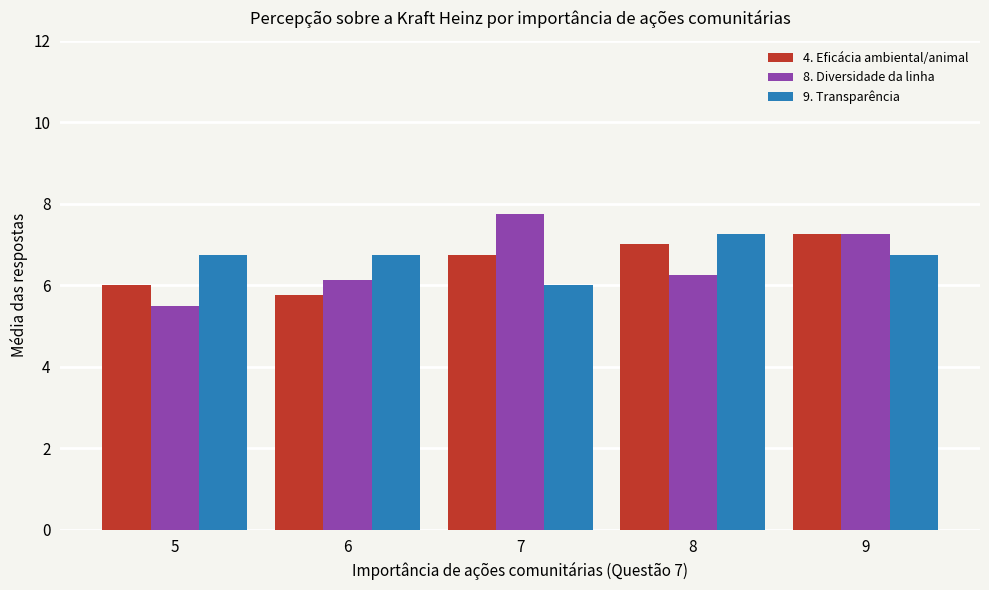

What are all the series names shown in the legend?

4. Eficácia ambiental/animal, 8. Diversidade da linha, 9. Transparência